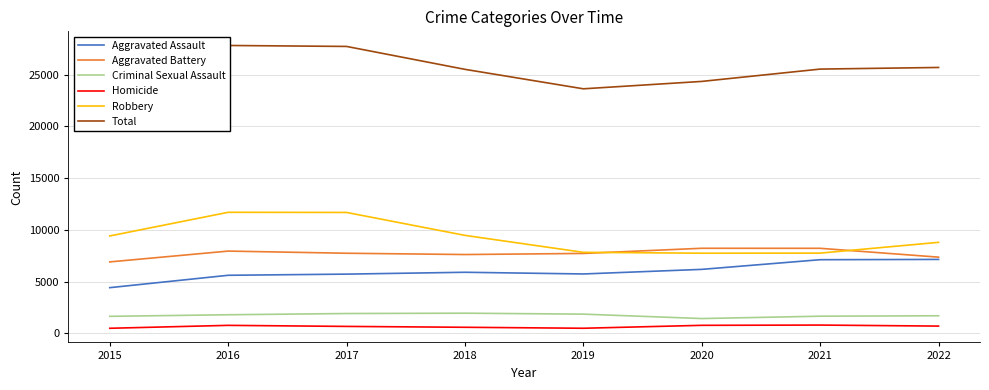

Reading right to left, what are all the values shown in this chart?

Aggravated Assault: 2022=7139	2021=7112	2020=6178	2019=5734	2018=5898	2017=5719	2016=5607	2015=4412
Aggravated Battery: 2022=7359	2021=8212	2020=8216	2019=7718	2018=7611	2017=7736	2016=7944	2015=6900
Criminal Sexual Assault: 2022=1697	2021=1655	2020=1427	2019=1854	2018=1945	2017=1913	2016=1794	2015=1642
Homicide: 2022=699	2021=798	2020=773	2019=490	2018=584	2017=668	2016=770	2015=488
Robbery: 2022=8788	2021=7748	2020=7740	2019=7824	2018=9462	2017=11677	2016=11691	2015=9406
Total: 2022=25682	2021=25525	2020=24334	2019=23620	2018=25500	2017=27713	2016=27806	2015=22848